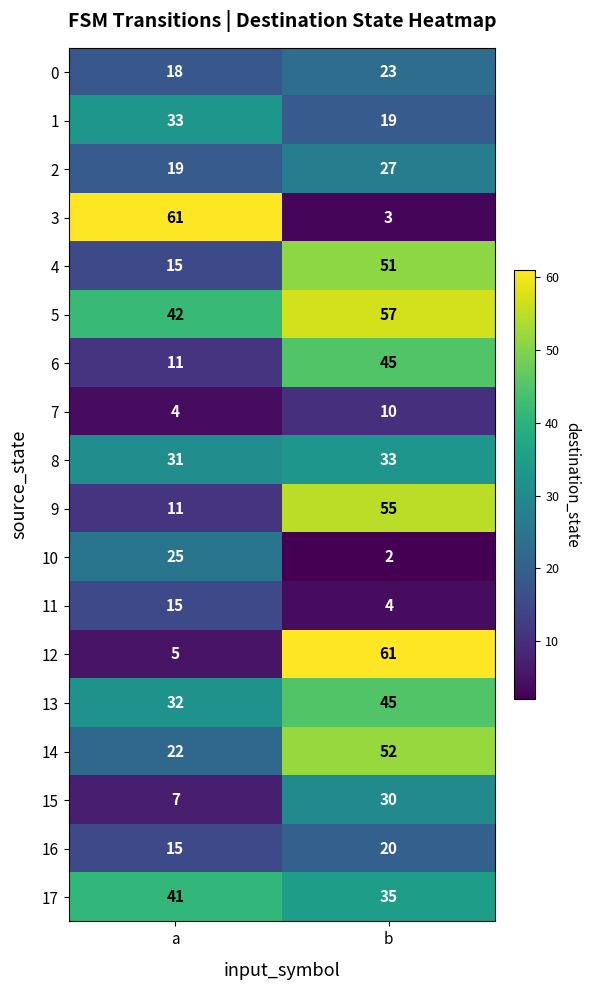

At which label does 5 reach its minimum?

a